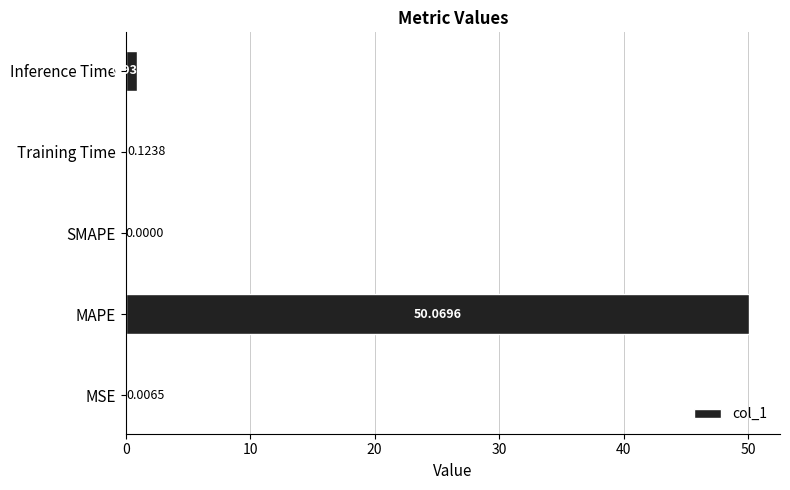

Where is the data nearest to the value 25?

Inference Time